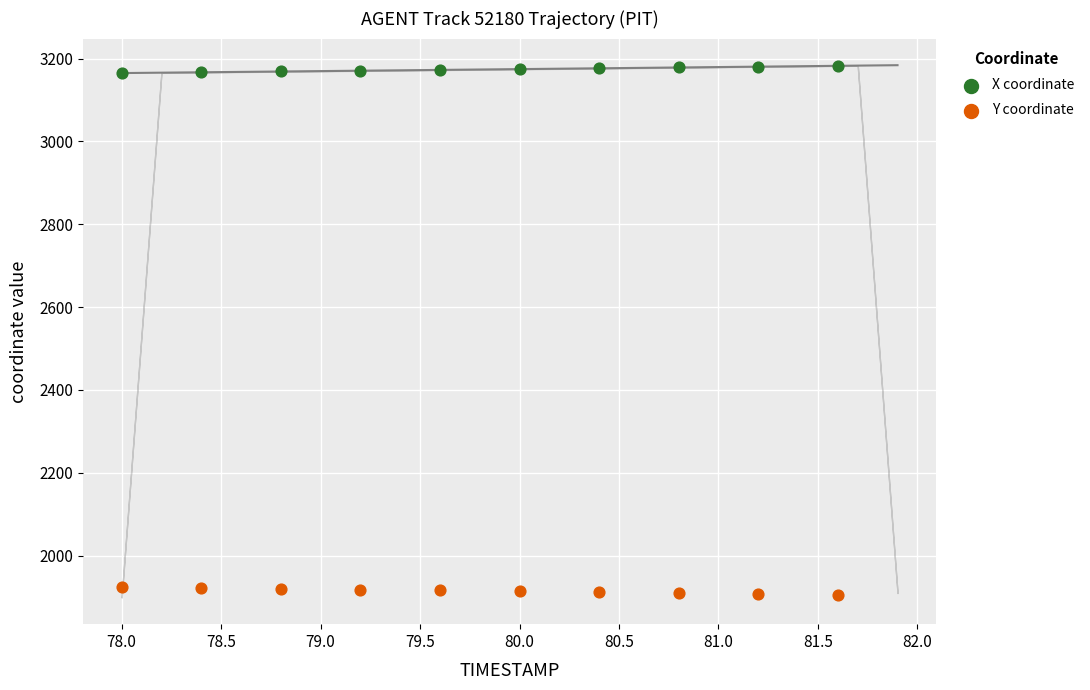

Which series has the largest total across all categories?

X coordinate